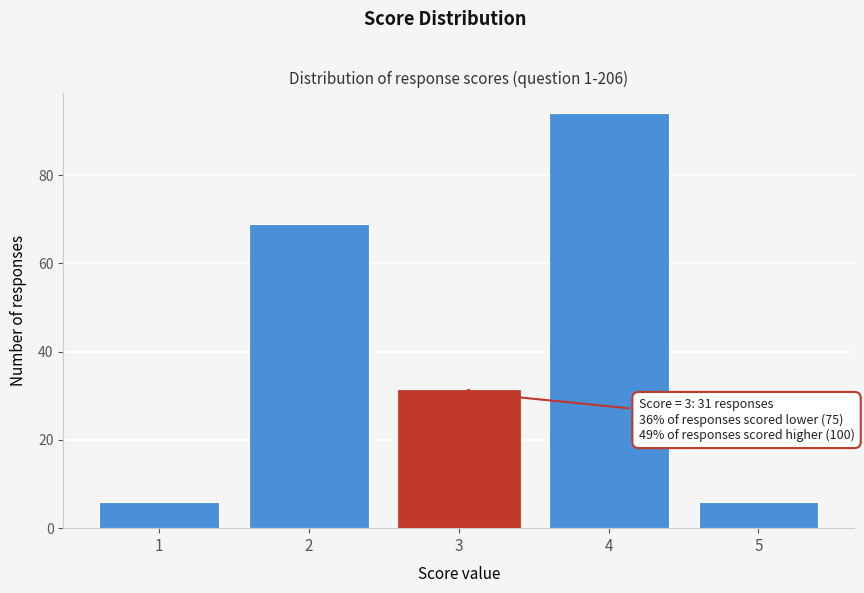

Reading left to right, transcribe all the data shown in this chart.

6	69	31	94	6